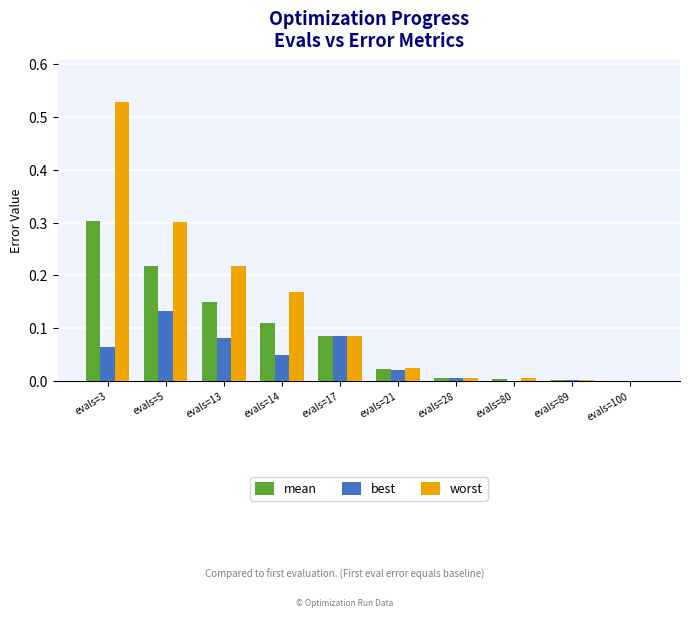

What is the total value across all series at evals=17?

0.3